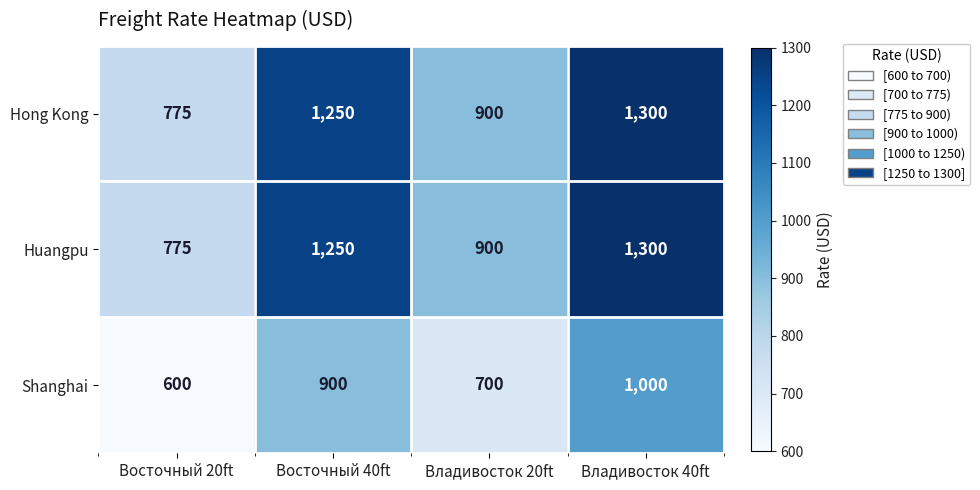

Is the value of Hong Kong at Владивосток 40ft greater than the value of Shanghai at Восточный 40ft?

Yes